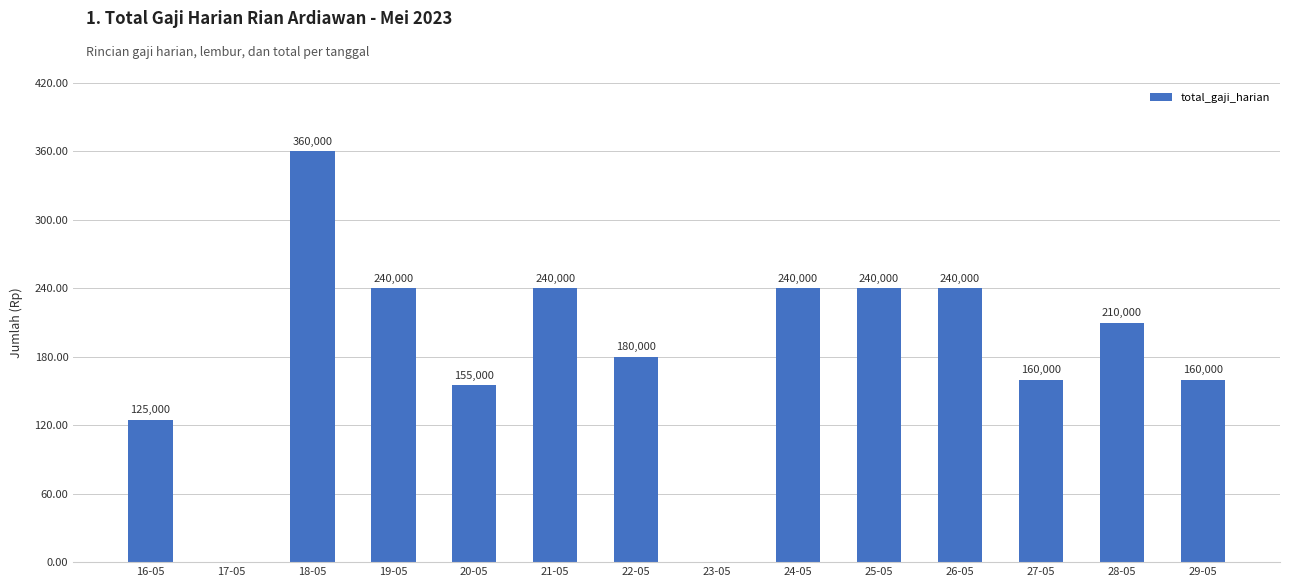

List the labels in order of value, largest first.

18-05, 19-05, 21-05, 24-05, 25-05, 26-05, 28-05, 22-05, 27-05, 29-05, 20-05, 16-05, 17-05, 23-05